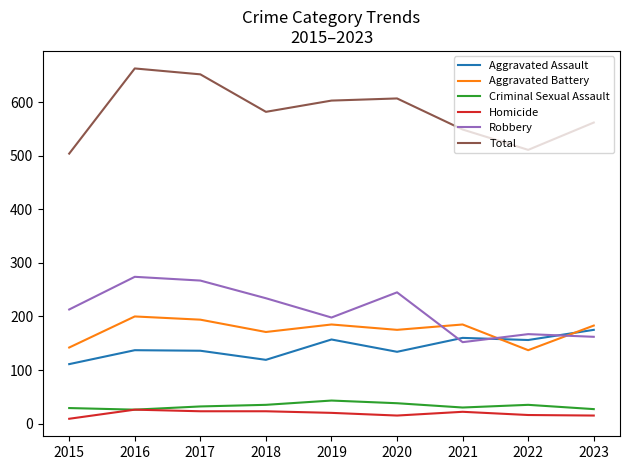

What is the difference between the Criminal Sexual Assault values at 2021 and 2019?

13